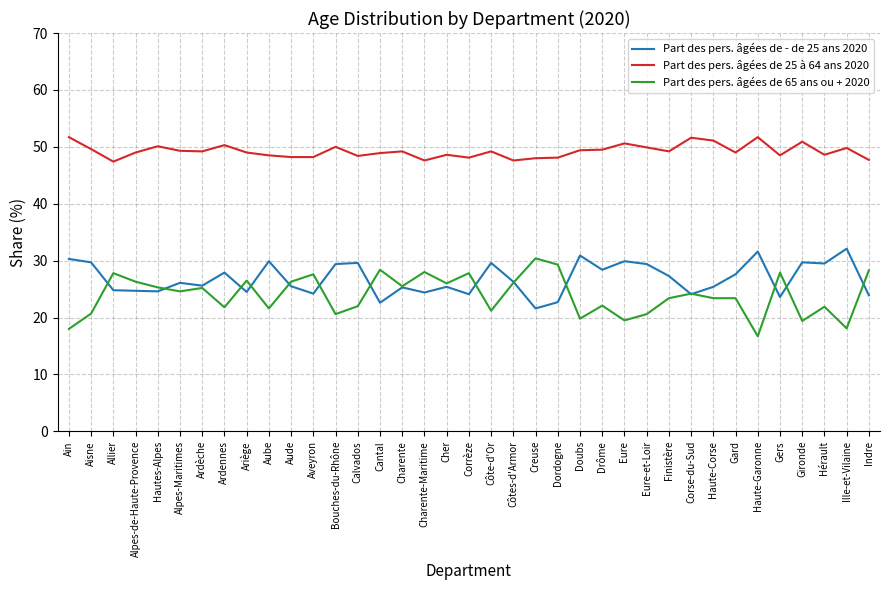

What is the highest value of the Part des pers. âgées de 65 ans ou + 2020 series?

30.4